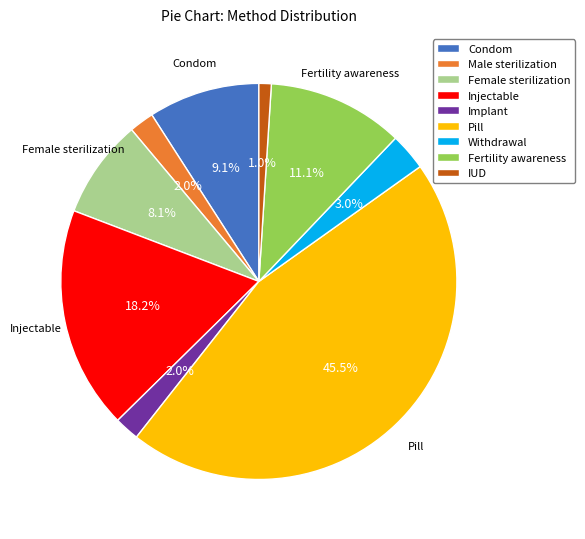

Is Withdrawal the majority of the pie?

No